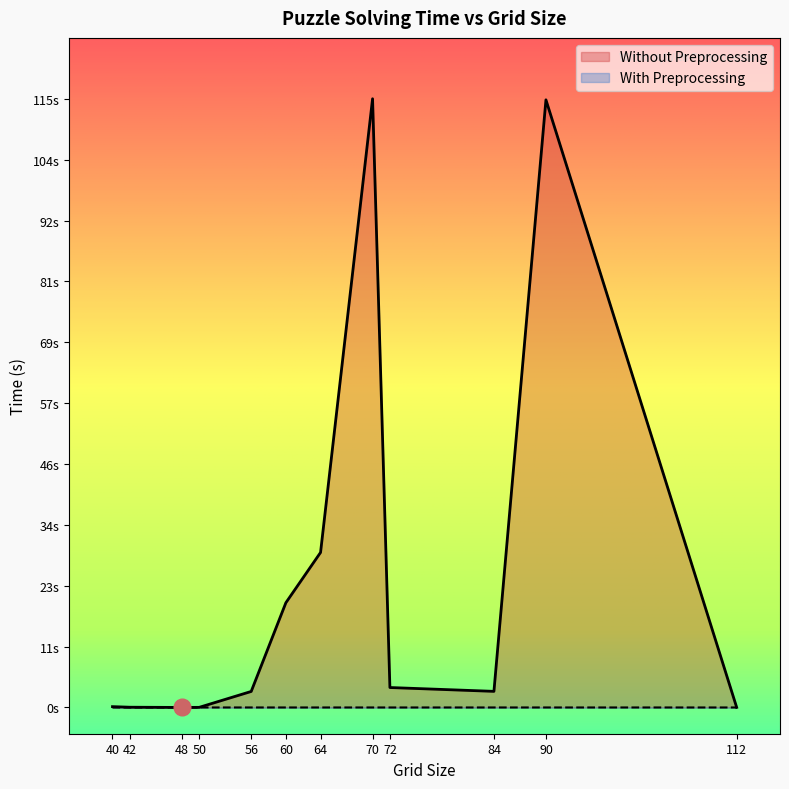

Which series has the widest spread of values?

Without Preprocessing